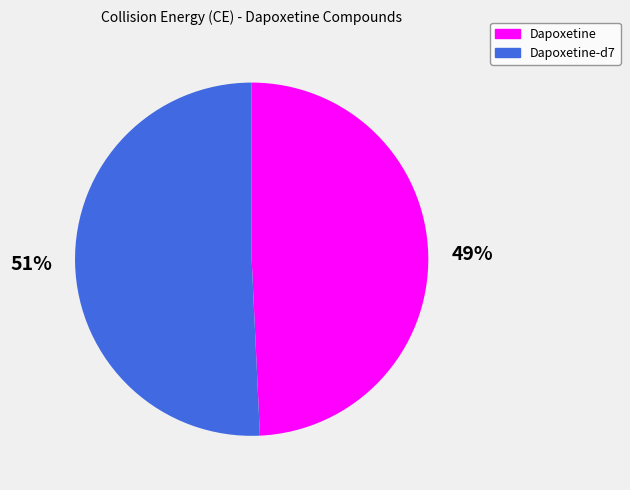

To the nearest percent, what is the average slice percentage?

50%